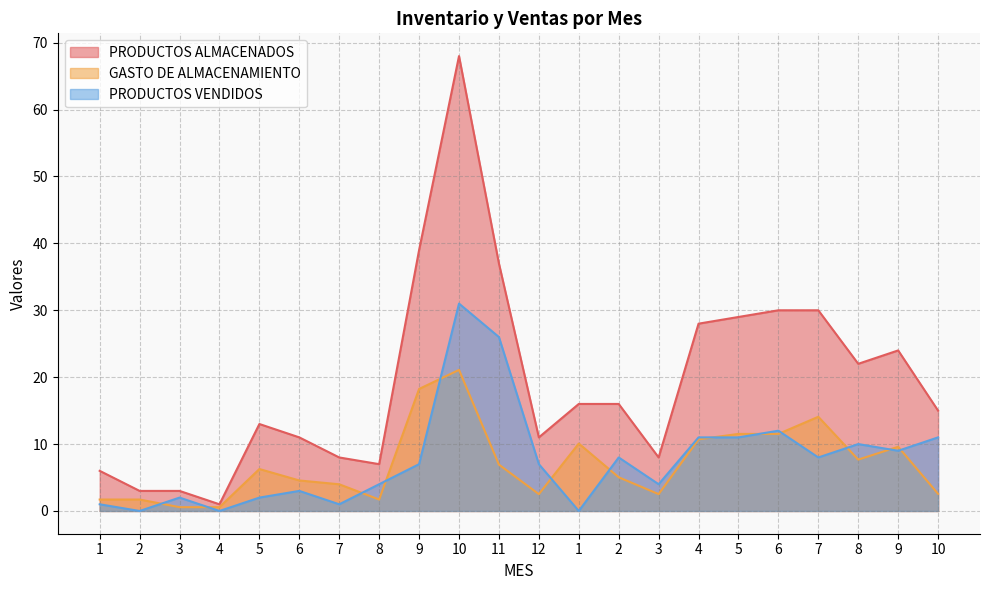

How many data points in PRODUCTOS ALMACENADOS are less than 16?

11